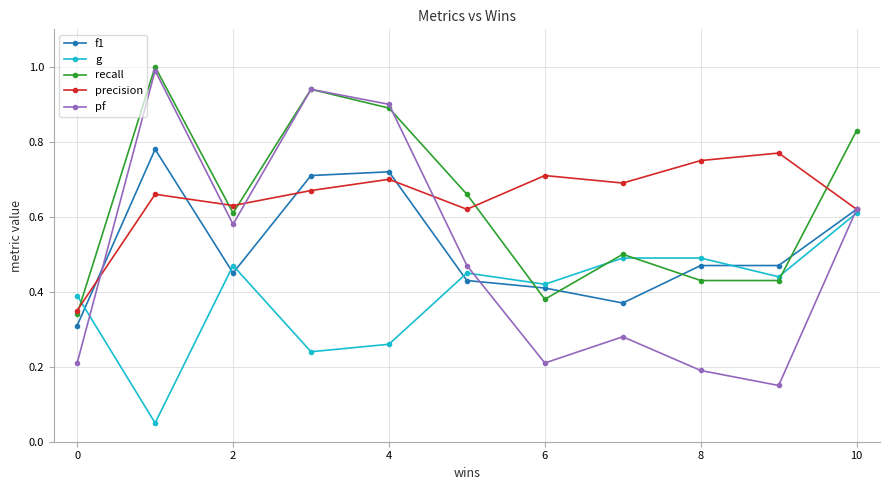

At how many categories does at least one series exceed 0?

11